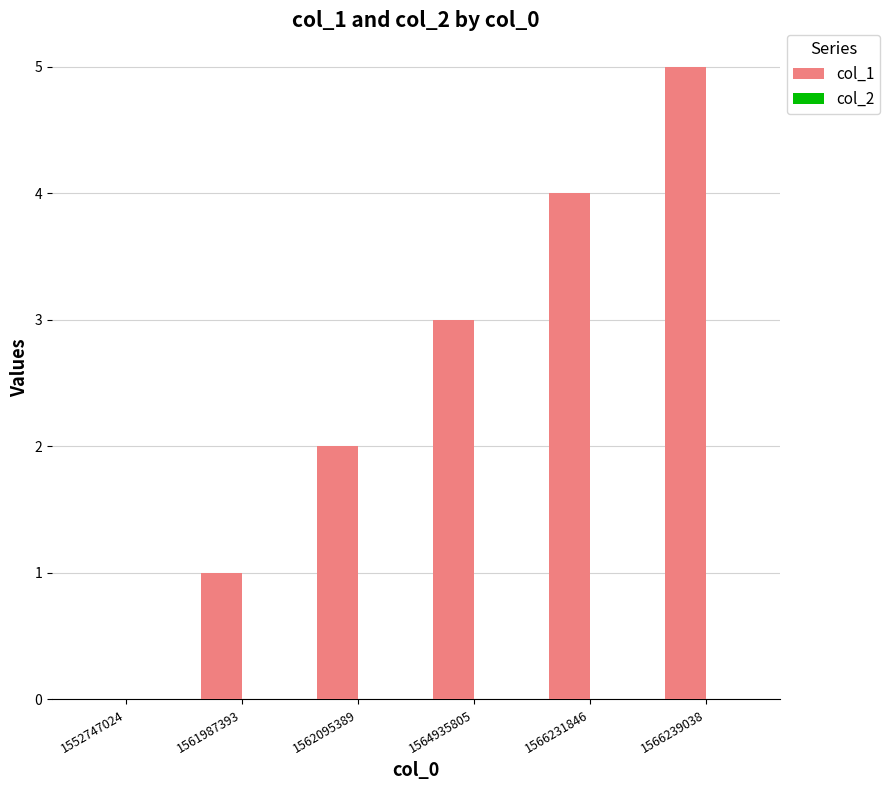

Between 1566239038 and 1564935805, which is larger?

1566239038